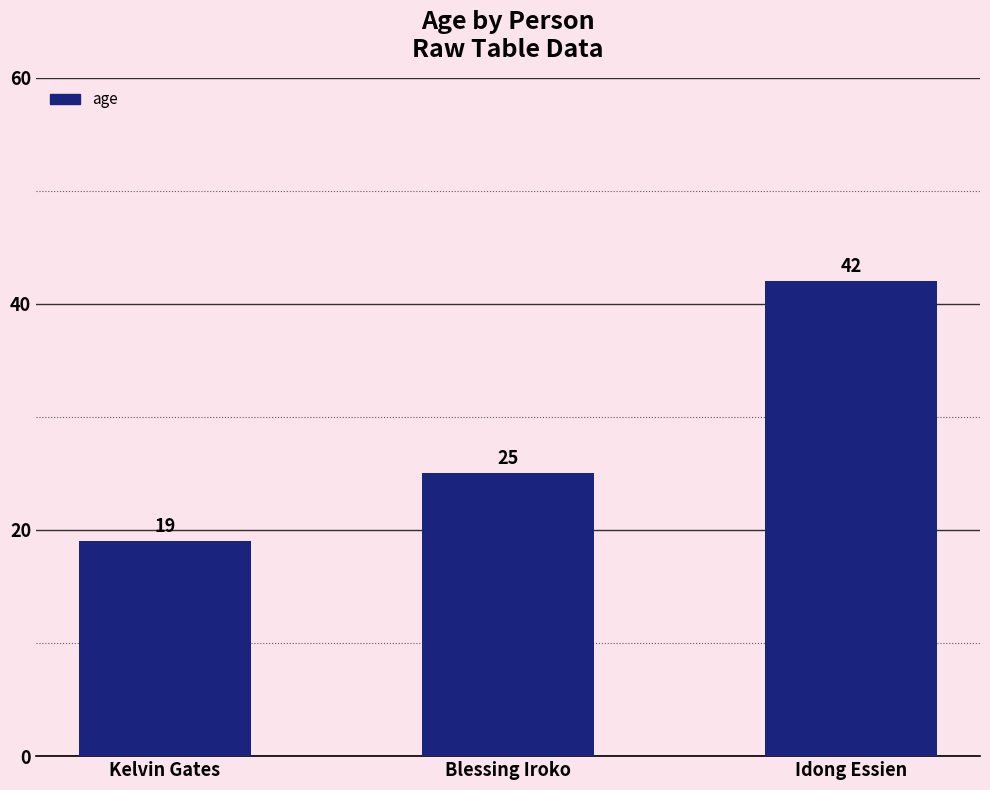

The value at Idong Essien is 72. True or false?

False